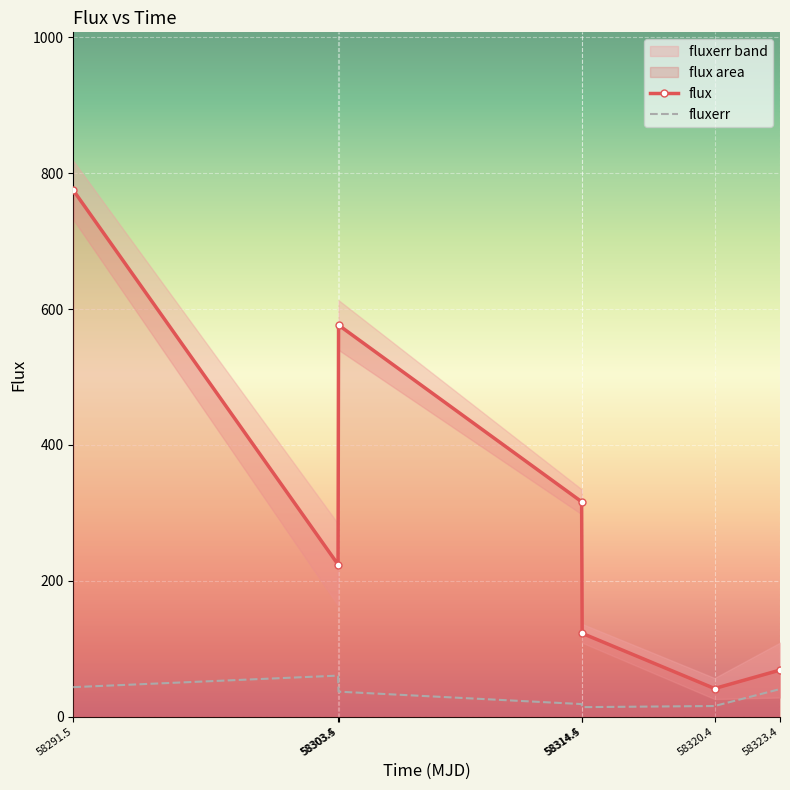

Rank the categories by flux value from highest to lowest.

58291.5, 58303.5, 58314.4, 58303.4, 58314.5, 58323.4, 58320.4